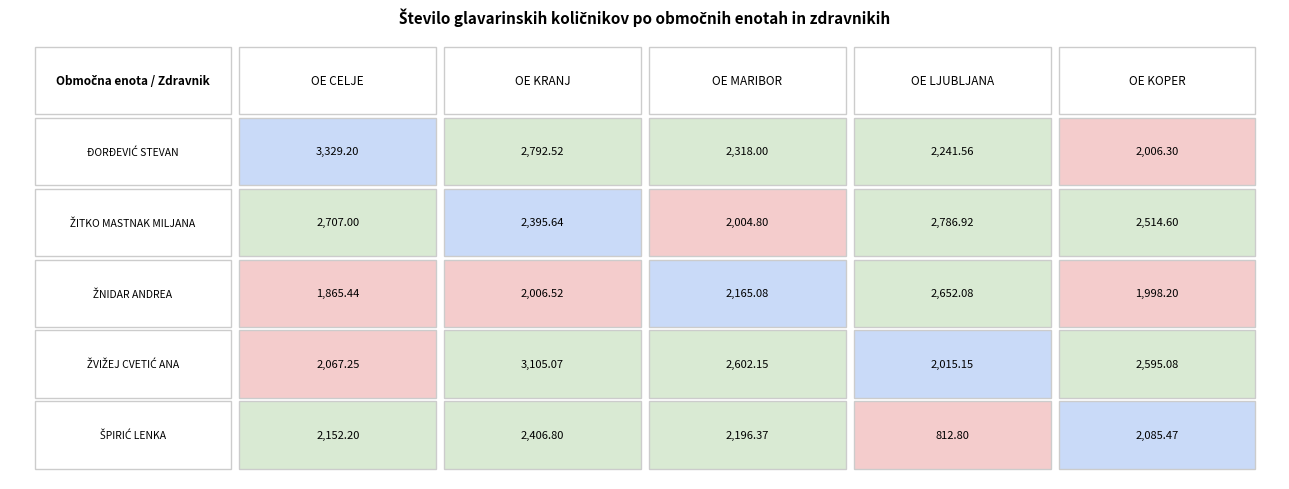

Count the number of categories in the chart.

5